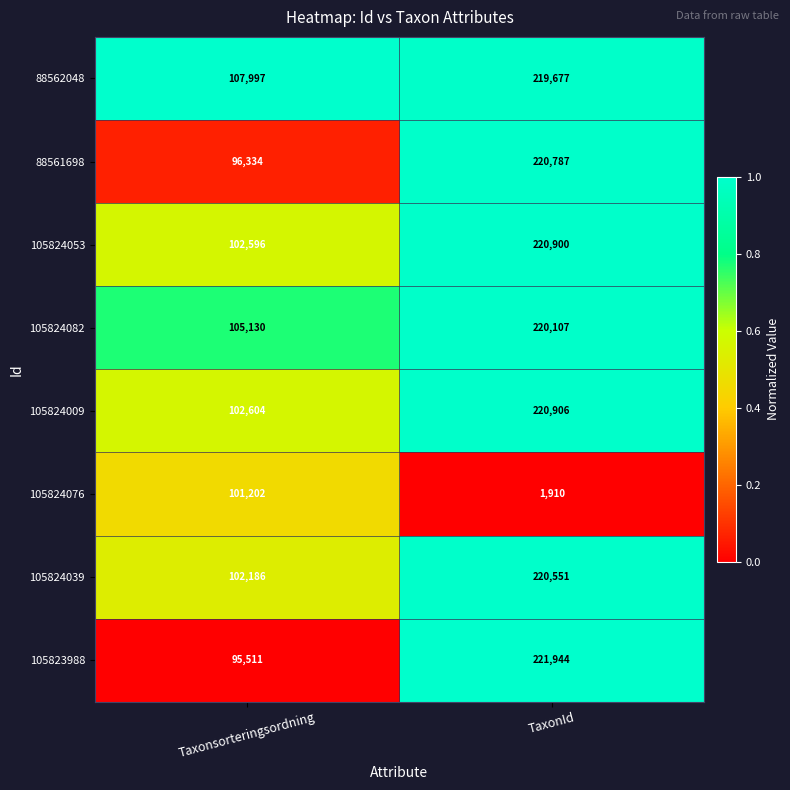

What is the spread (max minus min) of values at TaxonId?

220034